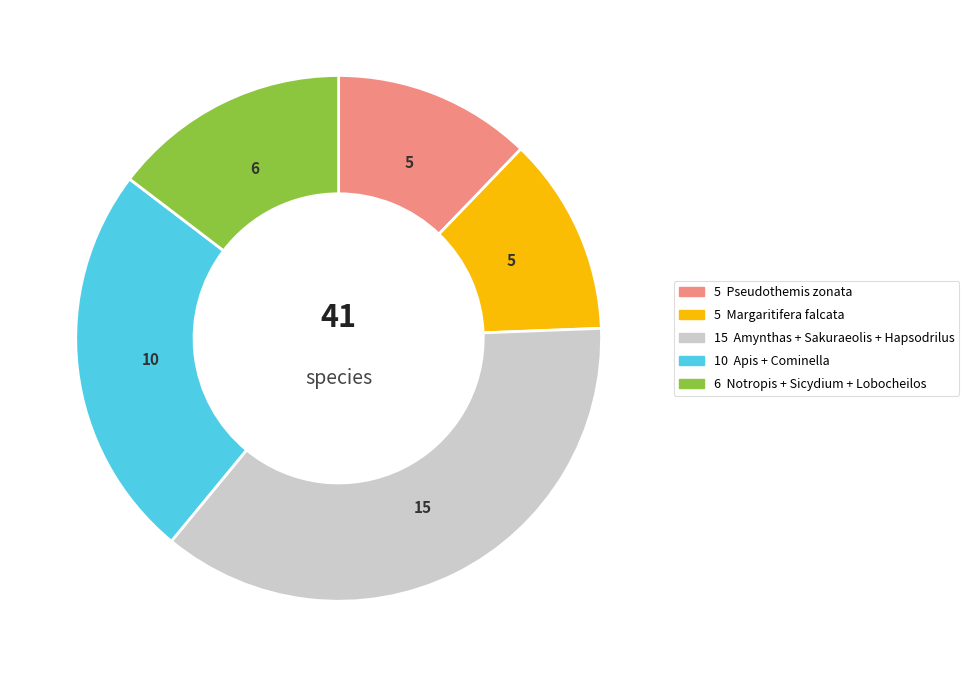

Count the number of slices in the pie.

5